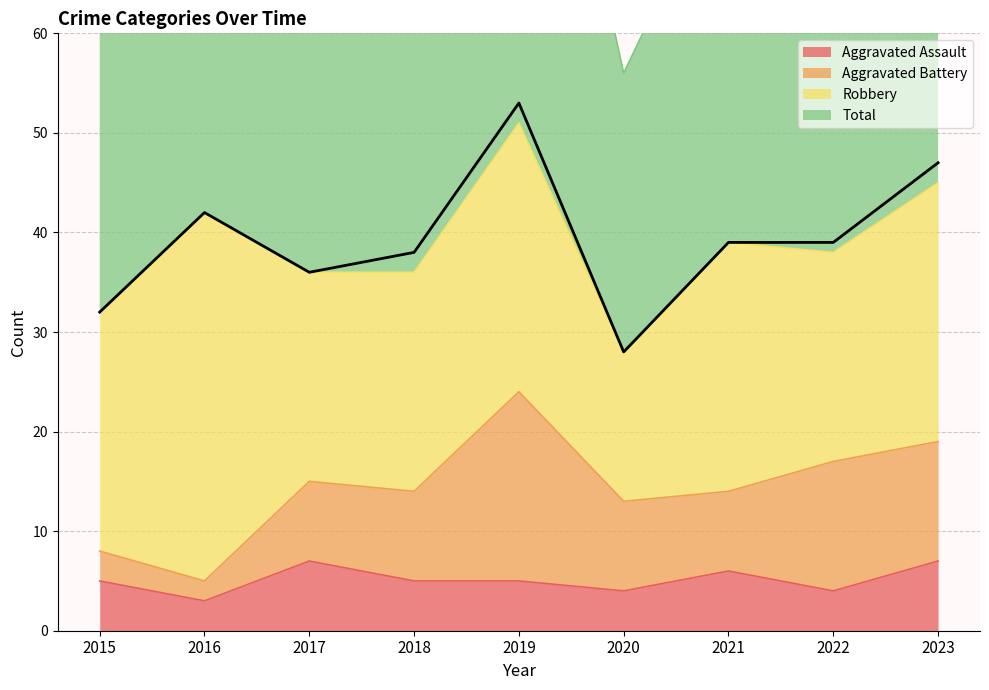

List the labels in order of value, smallest first.

2020, 2015, 2017, 2018, 2021, 2022, 2016, 2023, 2019